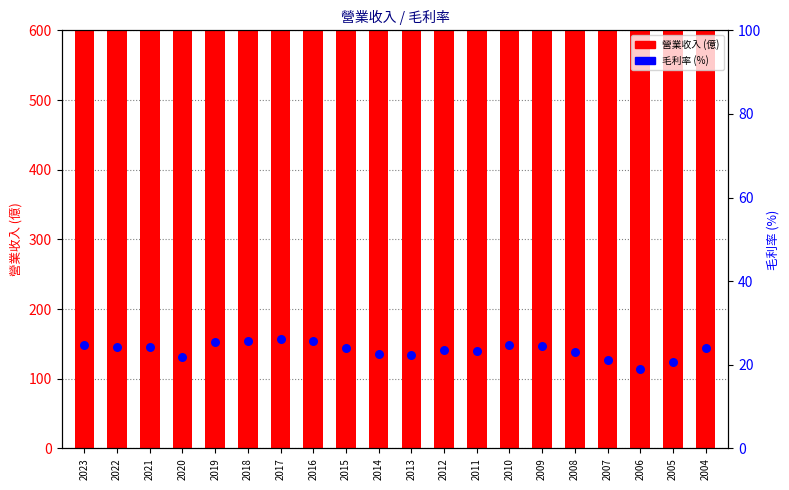

Which series has the largest Y range (max minus min)?

營業收入